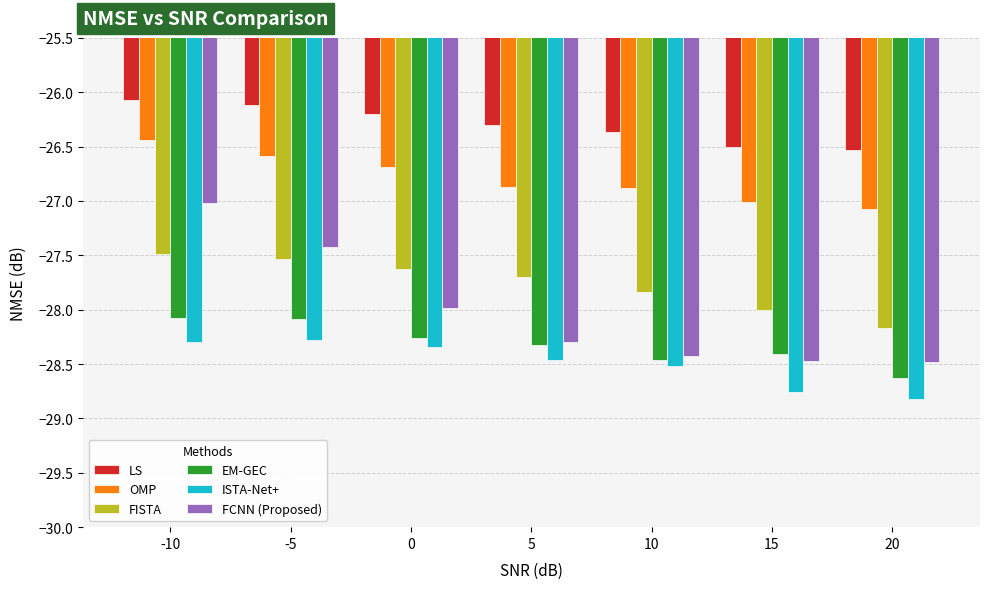

Which series has the largest total across all categories?

LS